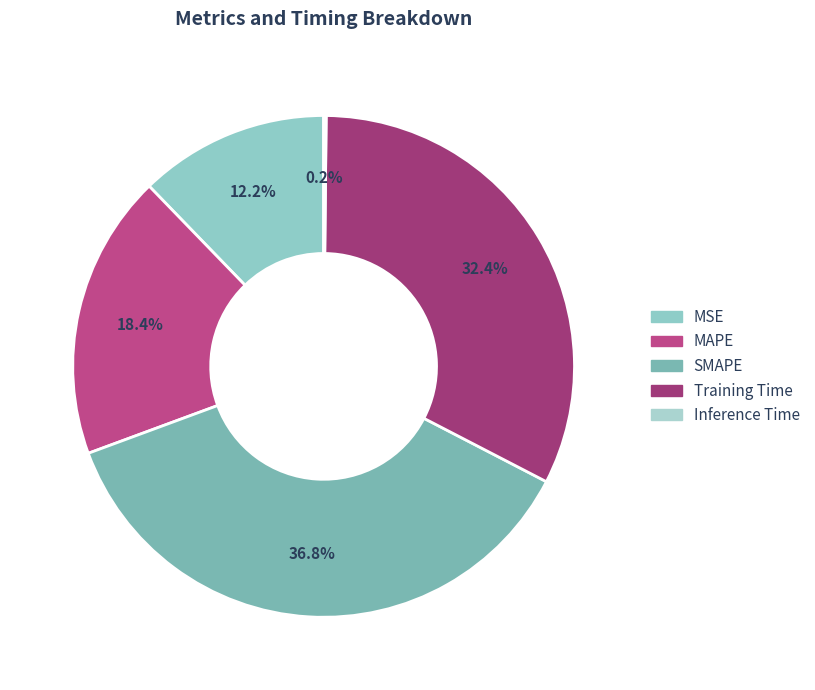

What percentage is NOT represented by Training Time?

67.6%